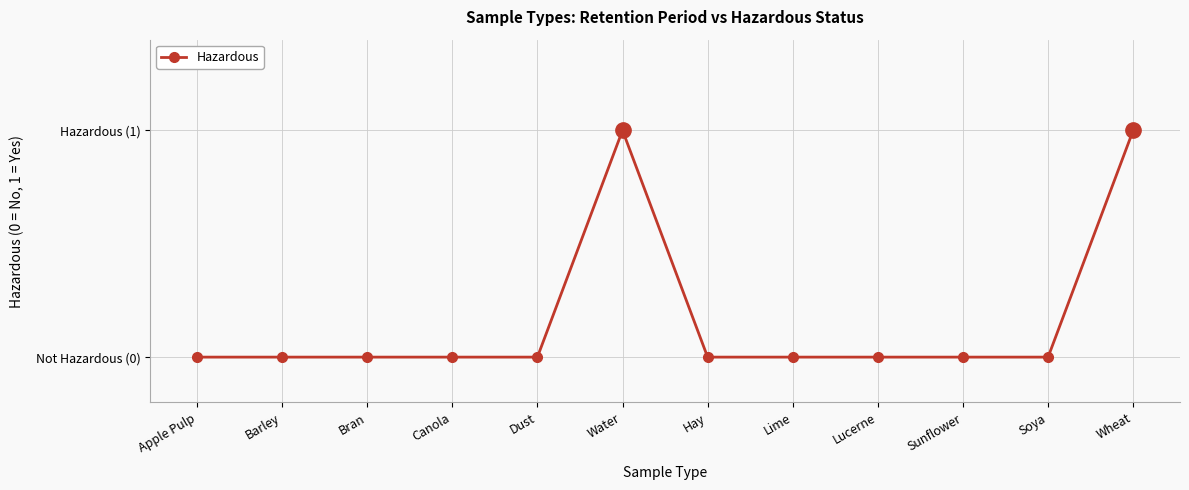

Is this an area chart (filled region under the line)?

No